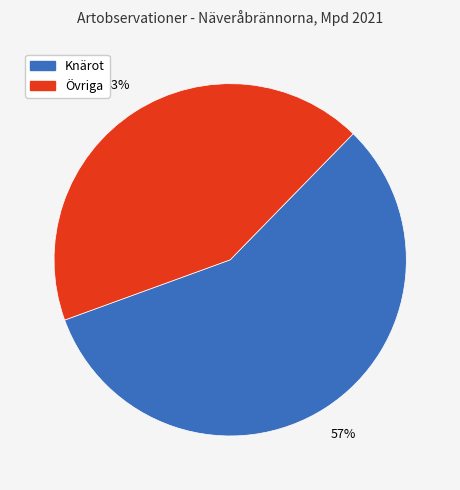

Is there any slice that represents more than half of the pie?

Yes